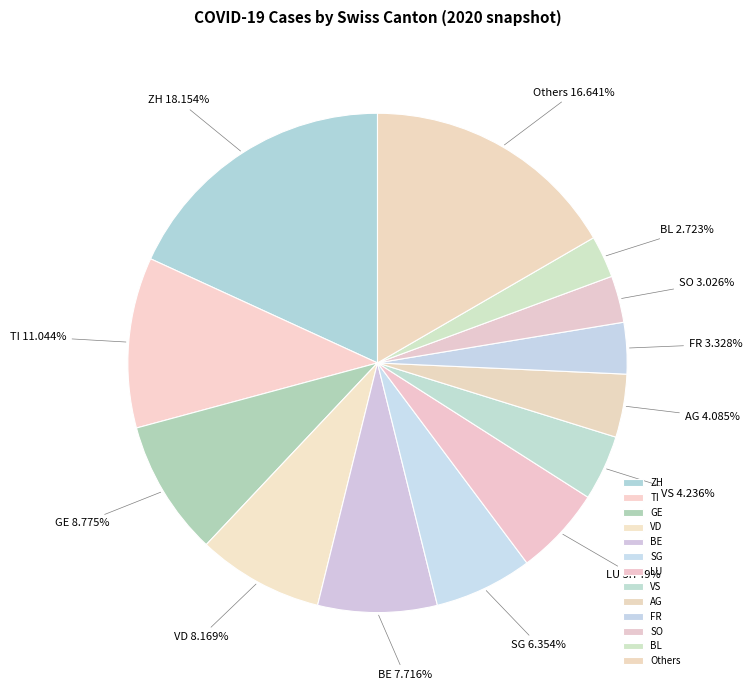

Is there any slice that represents more than half of the pie?

No